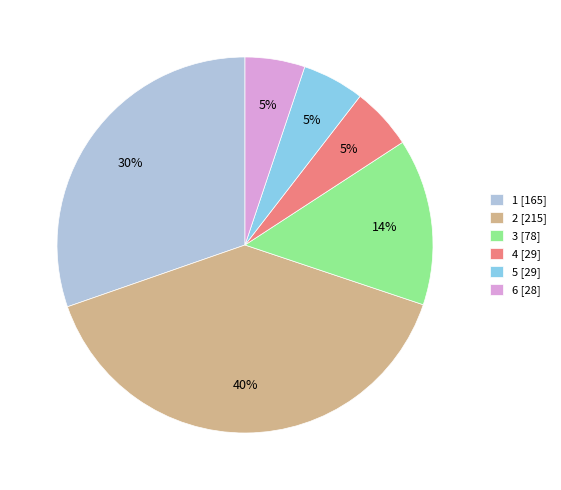

To the nearest percent, what portion does 1 represent?

30%